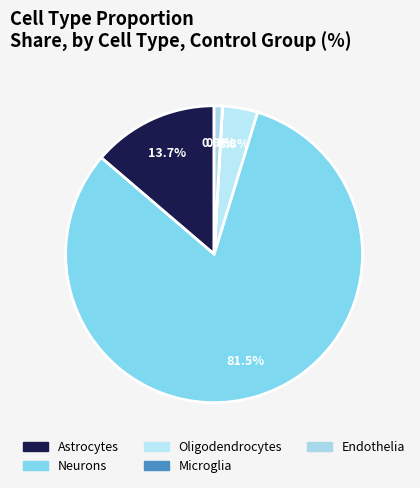

The Astrocytes slice represents 14% of the pie. True or false?

True